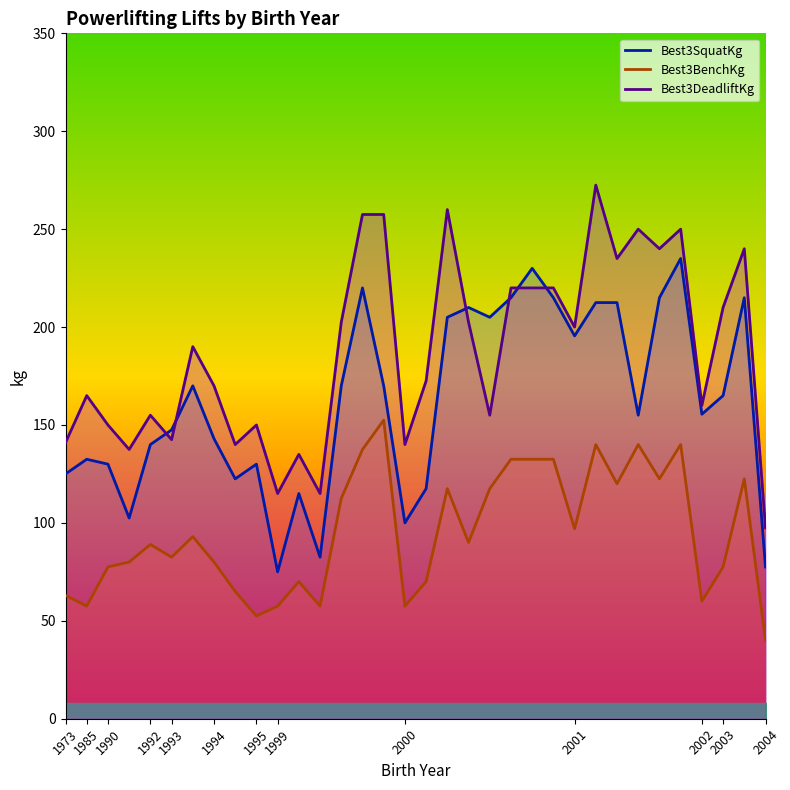

True or false: Best3DeadliftKg and Best3BenchKg cross at least once.

False